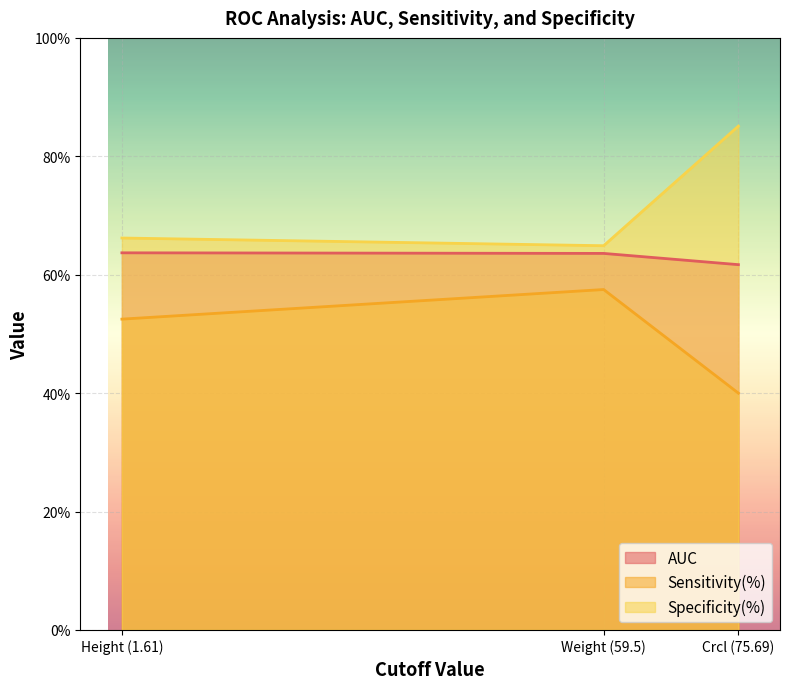

Rank the categories by AUC value from lowest to highest.

Crcl (75.69), Weight (59.5), Height (1.61)